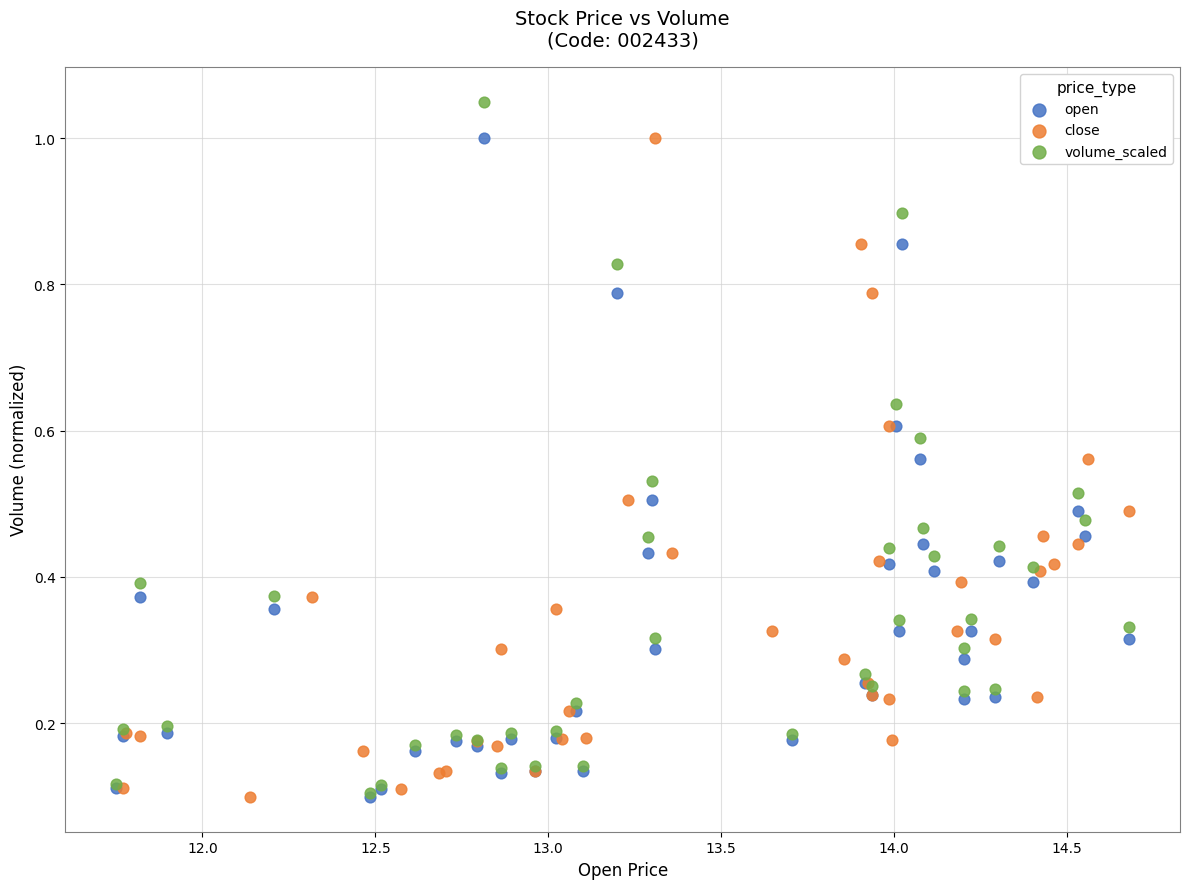

Which series reaches the maximum Y coordinate?

volume_scaled